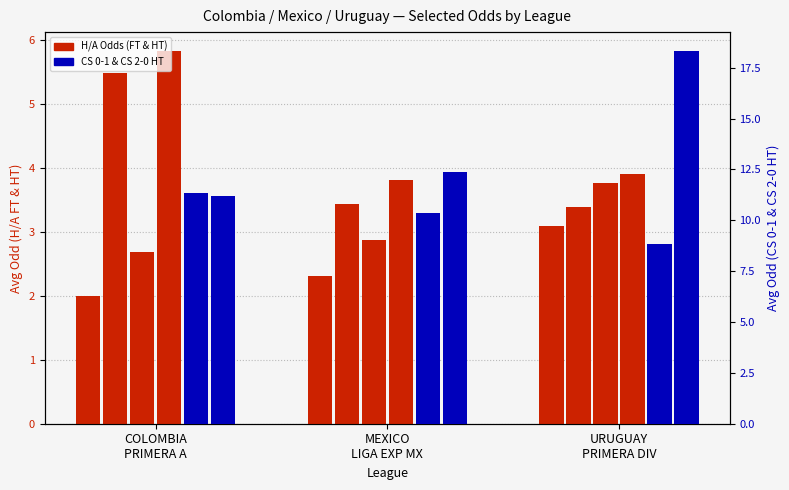

What is the label of the 3rd bar from the left?

URUGUAY
PRIMERA DIV